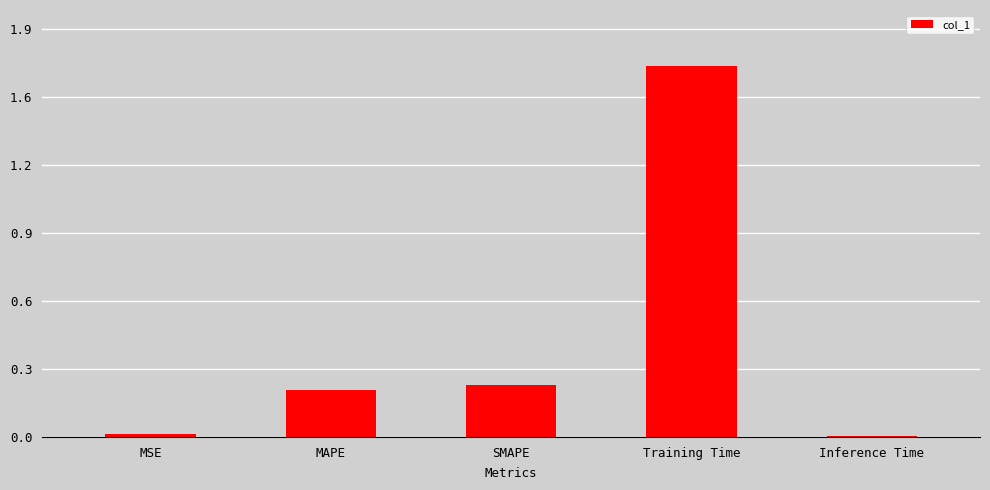

Reading right to left, what are all the values shown in this chart?

0.0	1.7	0.2	0.2	0.0